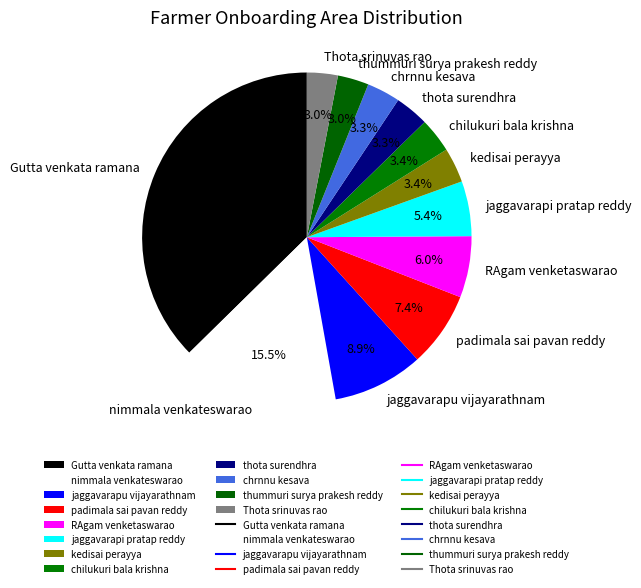

True or false: thota surendhra accounts for 3% of the total.

True